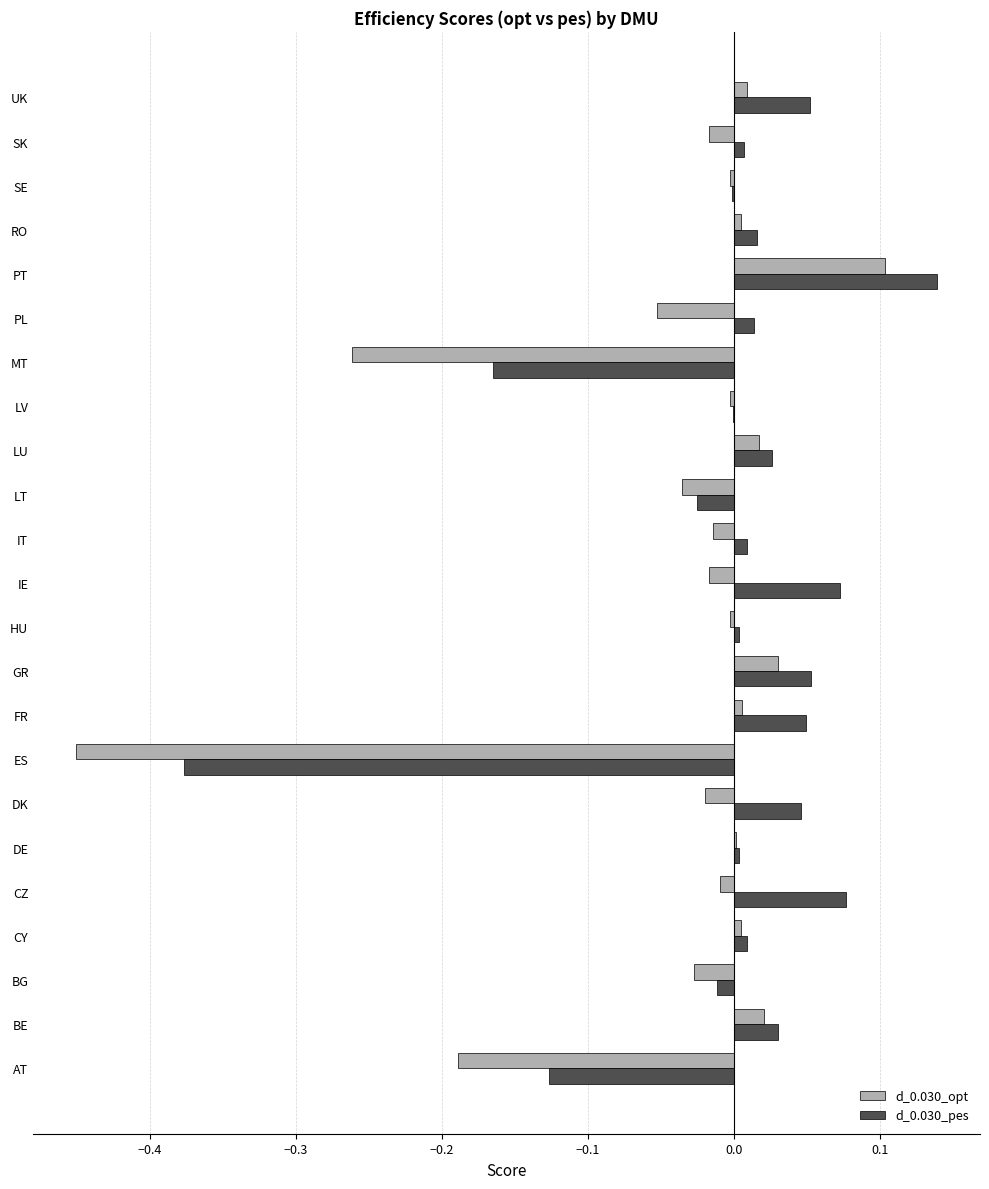

What are all the series names shown in the legend?

d_0.030_opt, d_0.030_pes